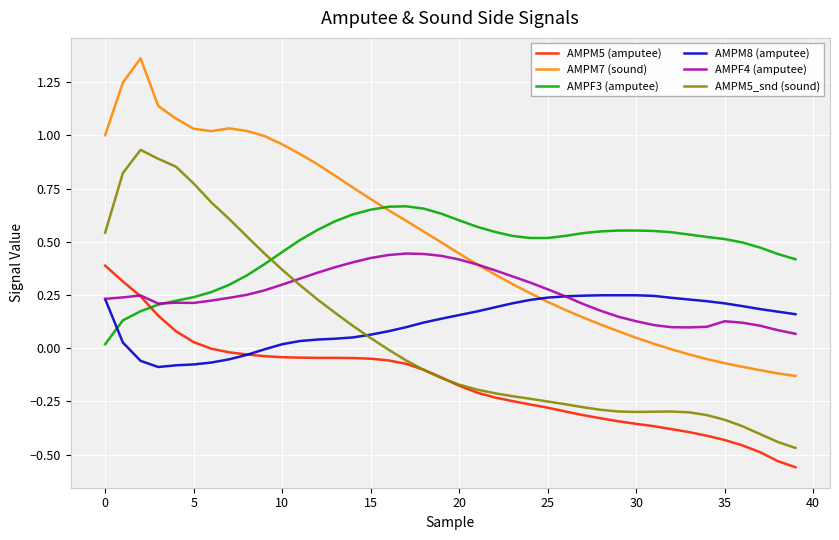

True or false: AMPM7 (sound) and AMPM5 (amputee) cross at least once.

False